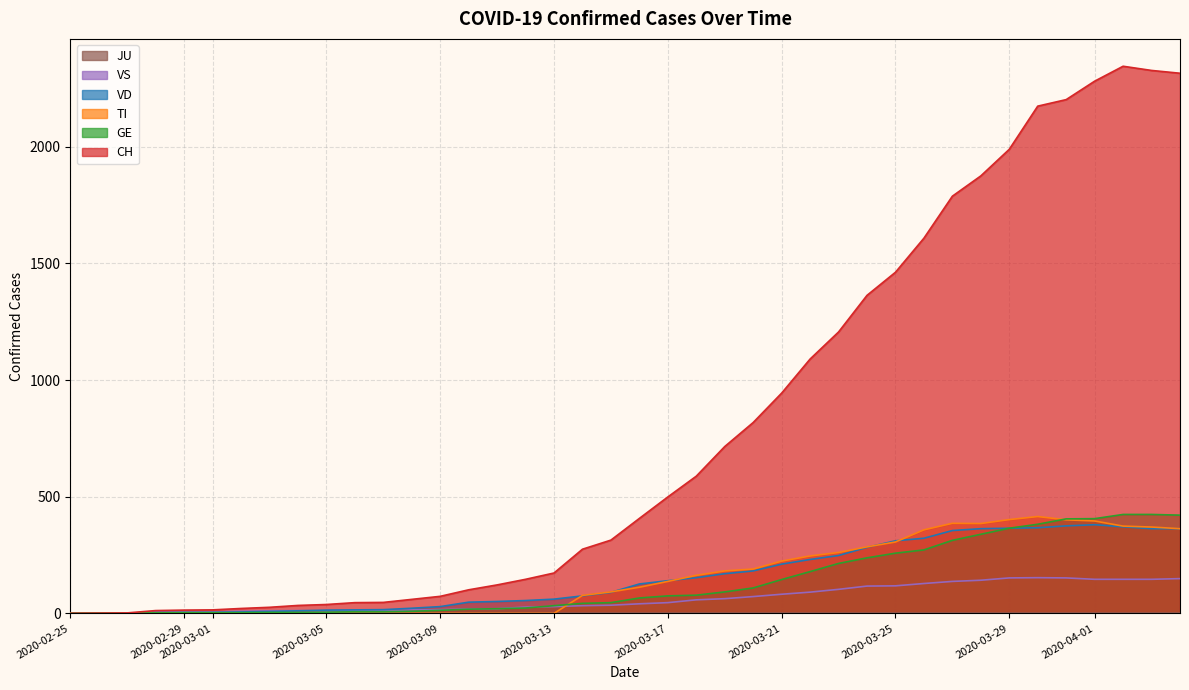

How many positive values does the CH series have?

39